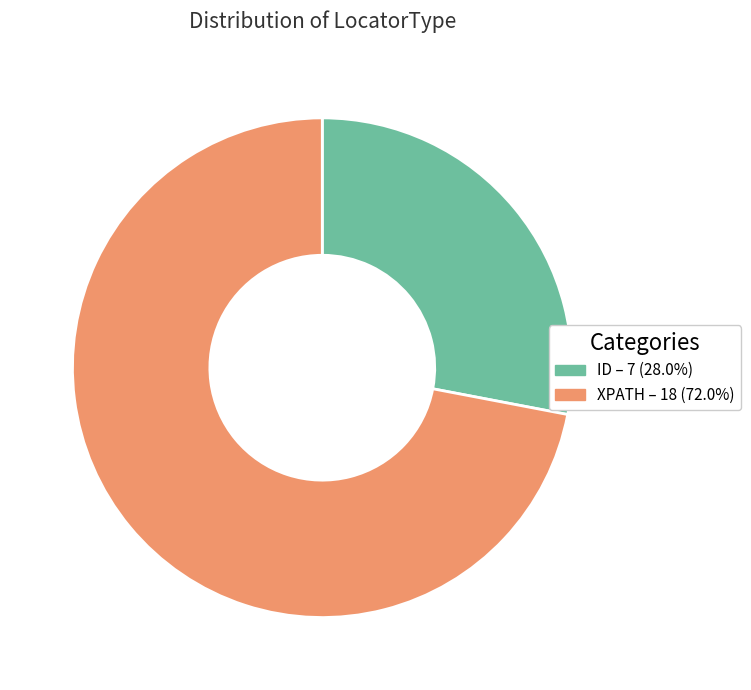

Count the number of slices in the pie.

2